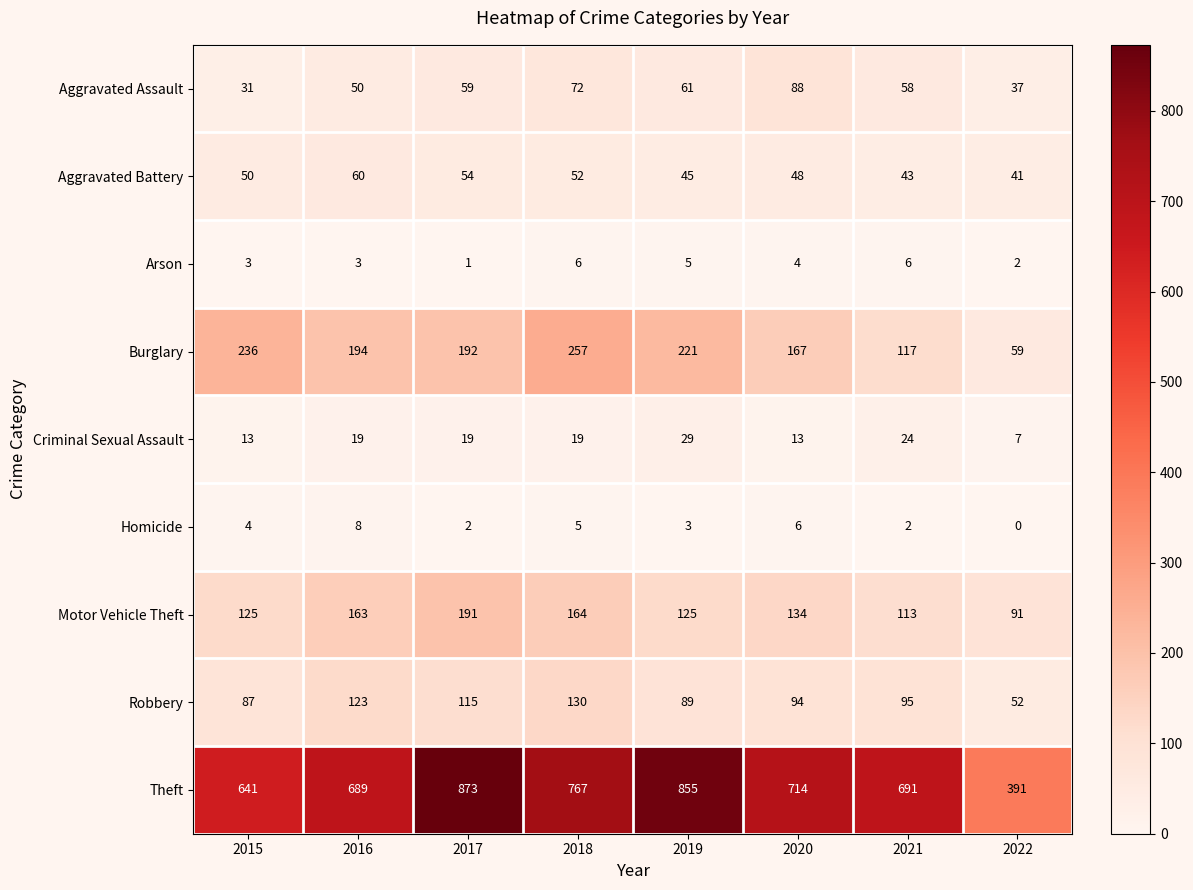

Between 2015 and 2016, which series saw the biggest shift?

Theft